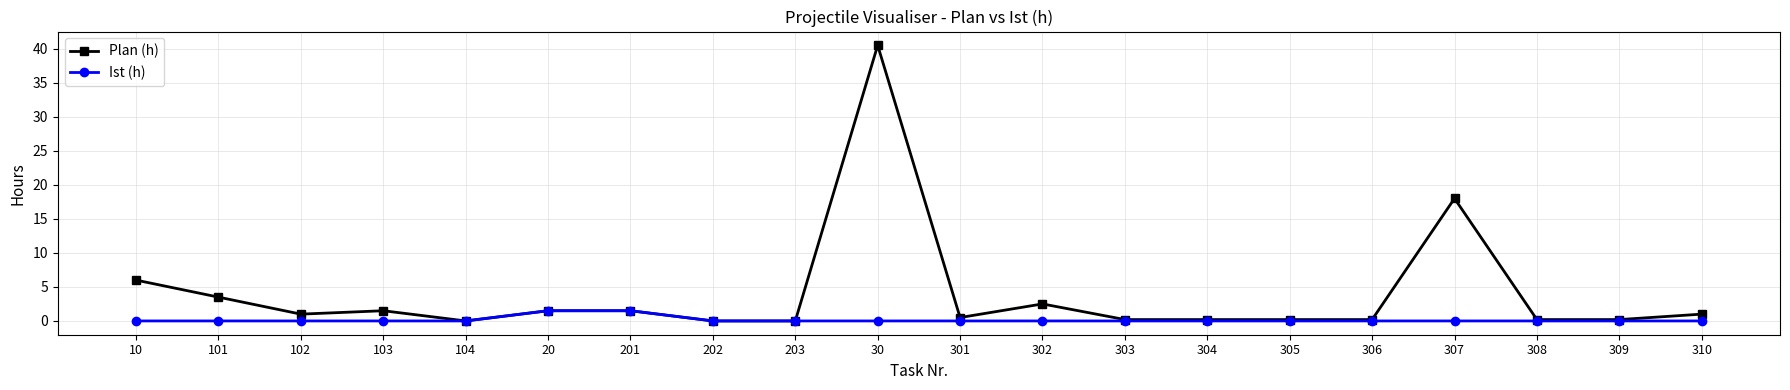

What are all the series names shown in the legend?

Plan (h), Ist (h)